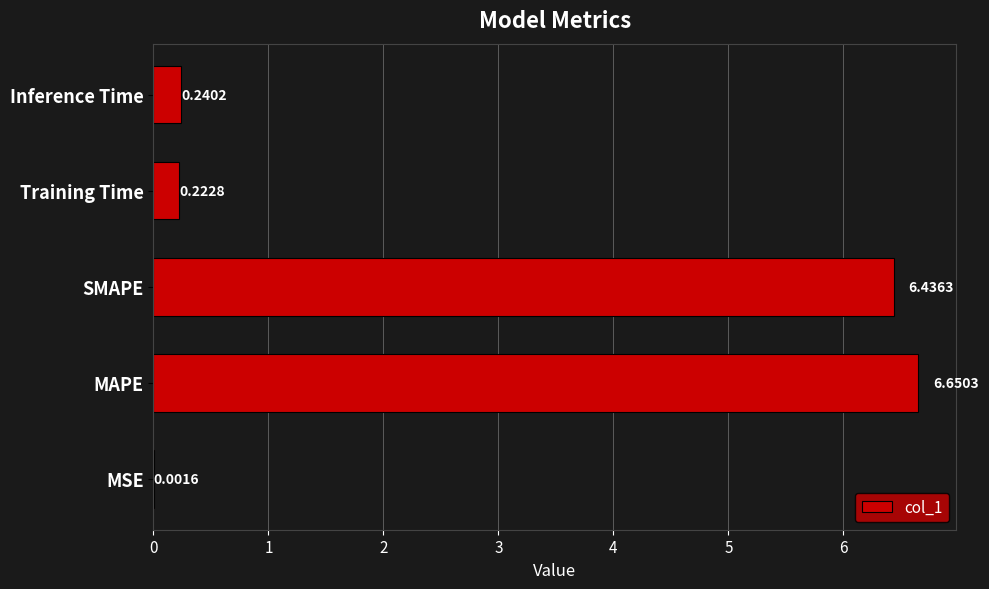

What is the change in value from MAPE to Inference Time?

-6.4